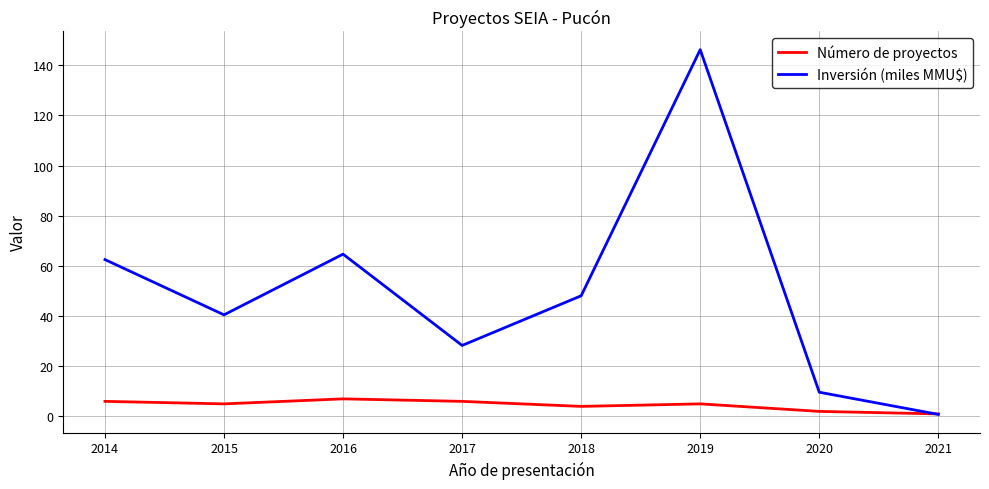

What is the sum of the Número de proyectos values at 2018 and 2015?

9.0